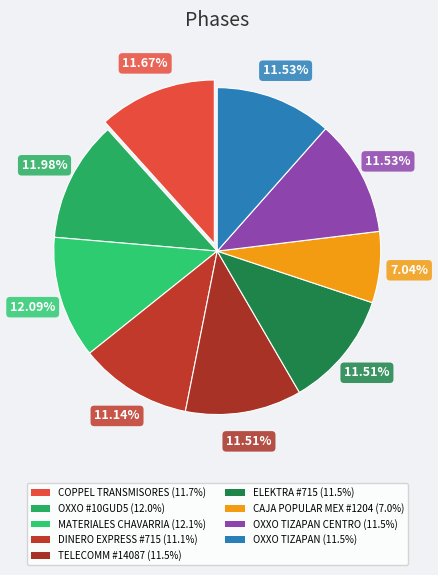

How many slices are in this pie chart?

9